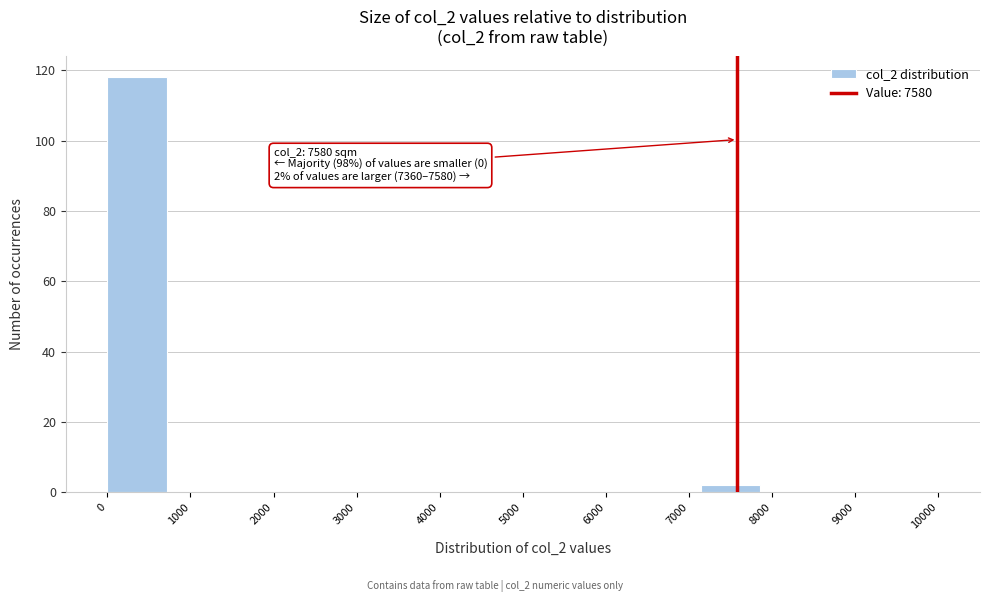

Over which range of the x-axis is the bar tallest?

0 to 700